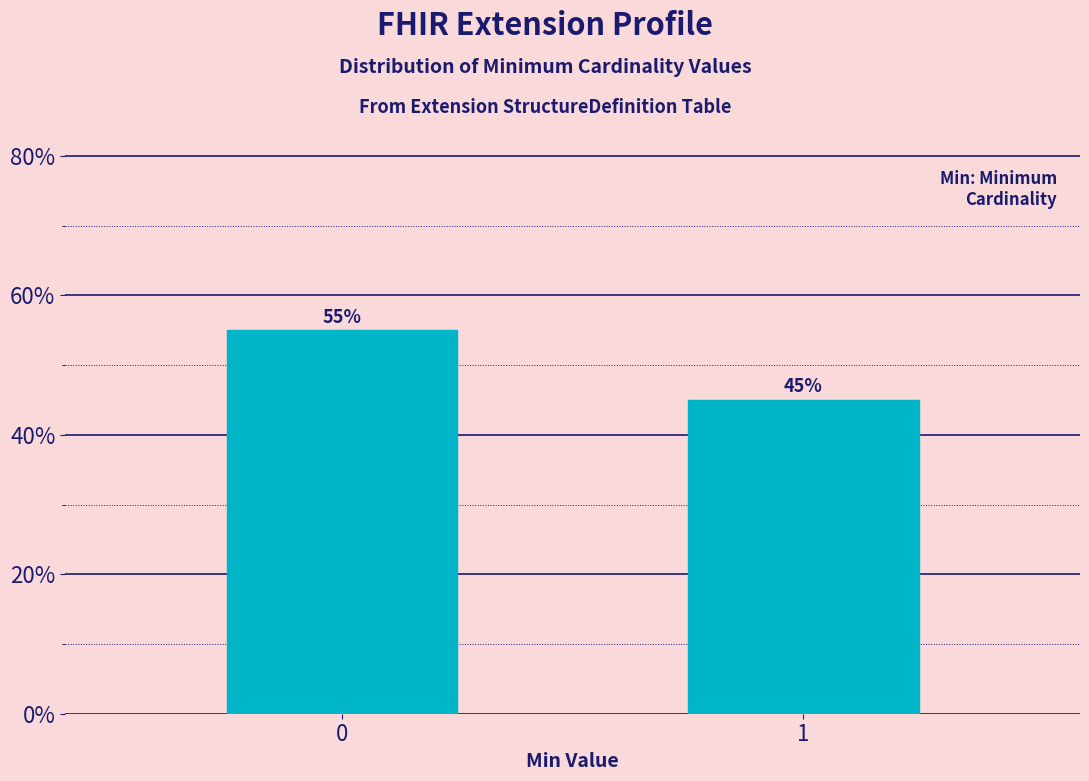

Reading left to right, transcribe all the data shown in this chart.

55.0	45.0